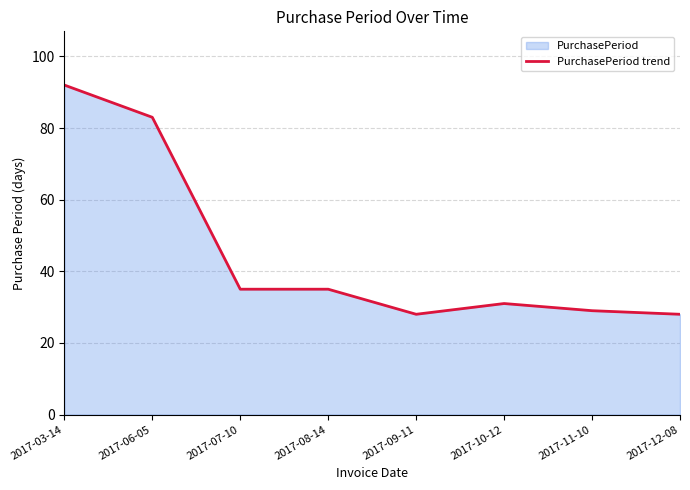

Which category has the highest value across all series?

2017-03-14